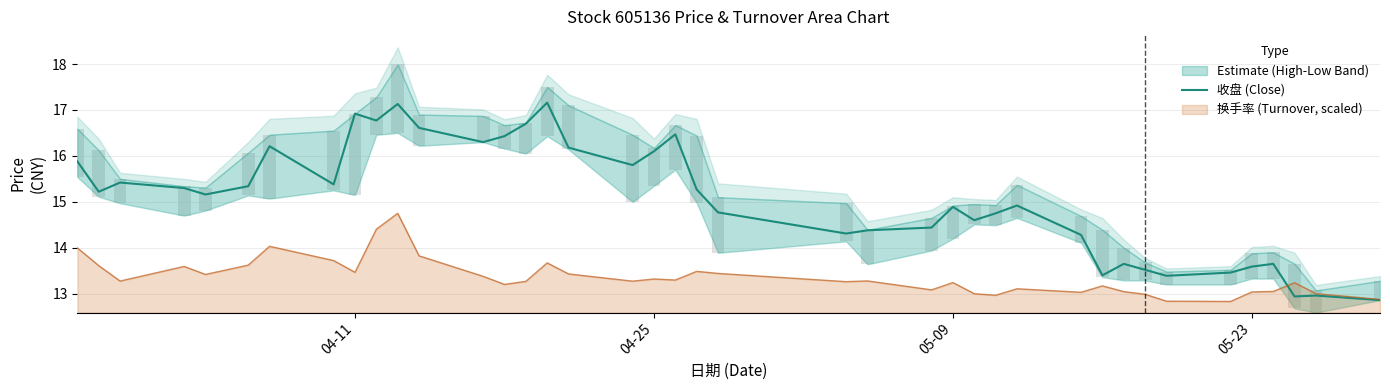

Reading left to right, transcribe all the data shown in this chart.

15.9	15.2	15.4	15.3	15.2	15.3	16.2	15.4	16.9	16.8	17.1	16.6	16.3	16.4	16.7	17.2	16.2	15.8	16.1	16.5	15.3	14.8	14.3	14.4	14.4	14.9	14.6	14.8	14.9	14.3	13.4	13.7	13.5	13.4	13.5	13.6	13.7	12.9	13.0	12.9